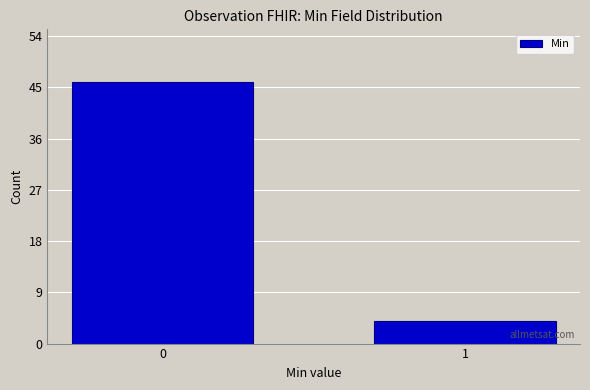

Reading left to right, extract all data points from this chart.

46	4